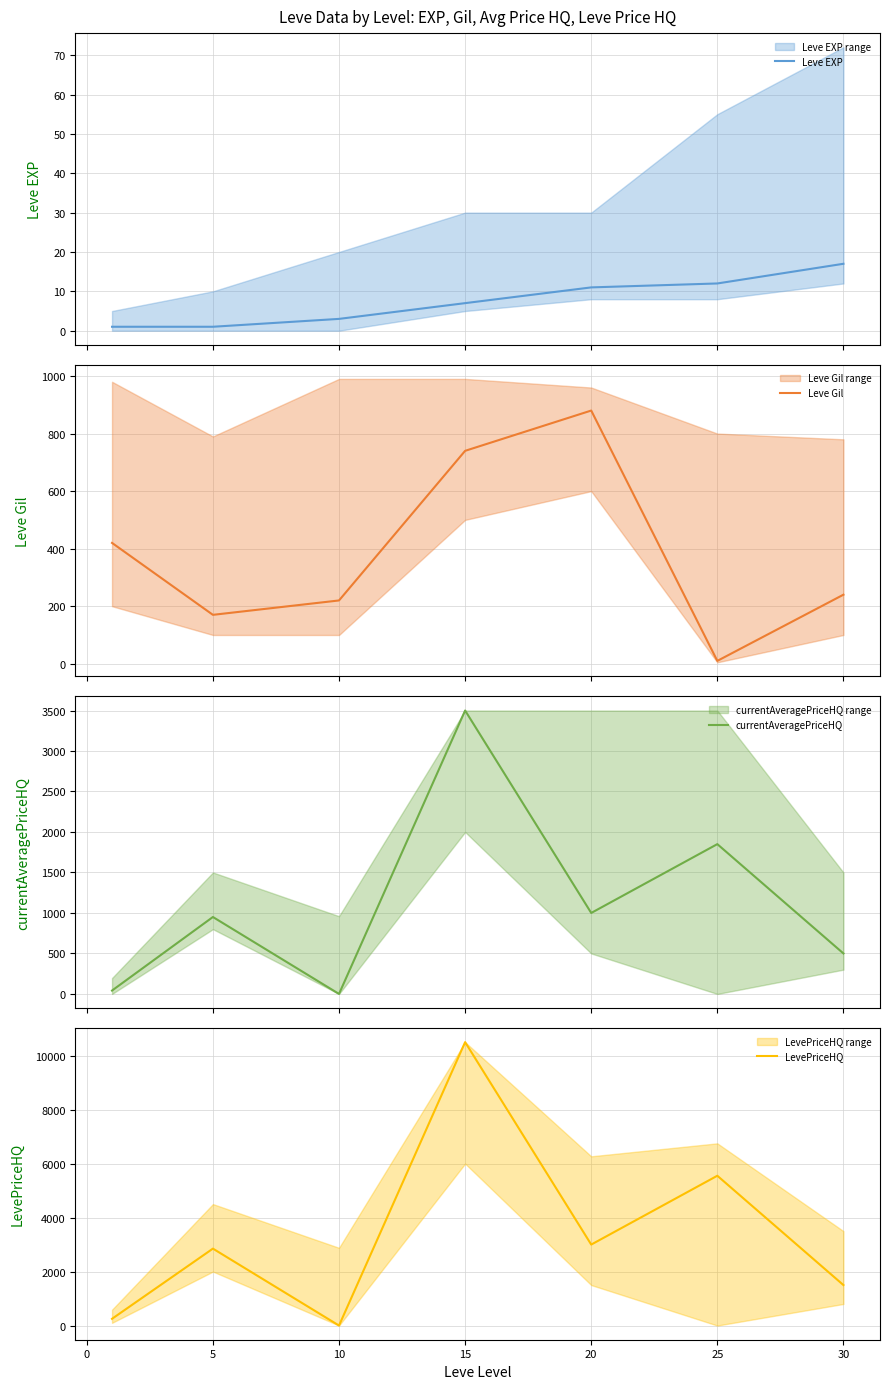

The value of LevePriceHQ at 10 is 0. True or false?

True